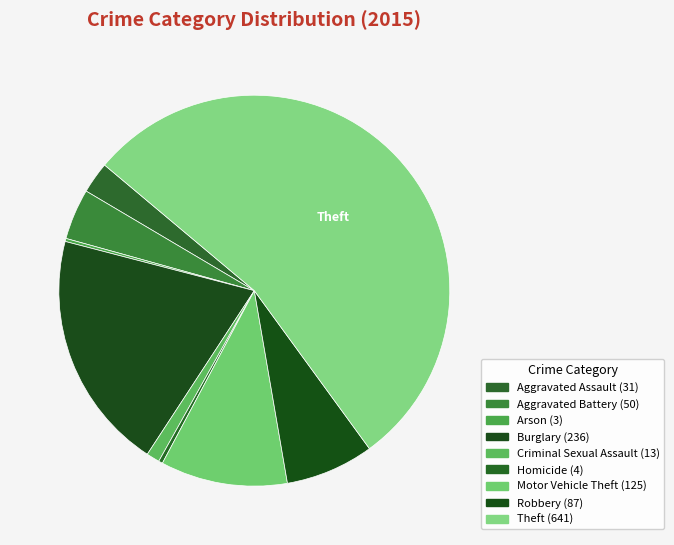

What percentage is the Criminal Sexual Assault slice, to the nearest percent?

1%